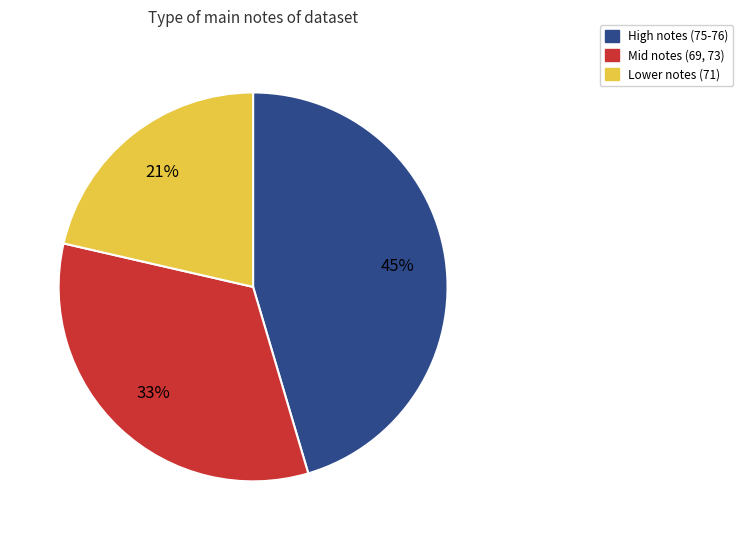

To the nearest percent, what portion does Mid notes (69, 73) represent?

33%